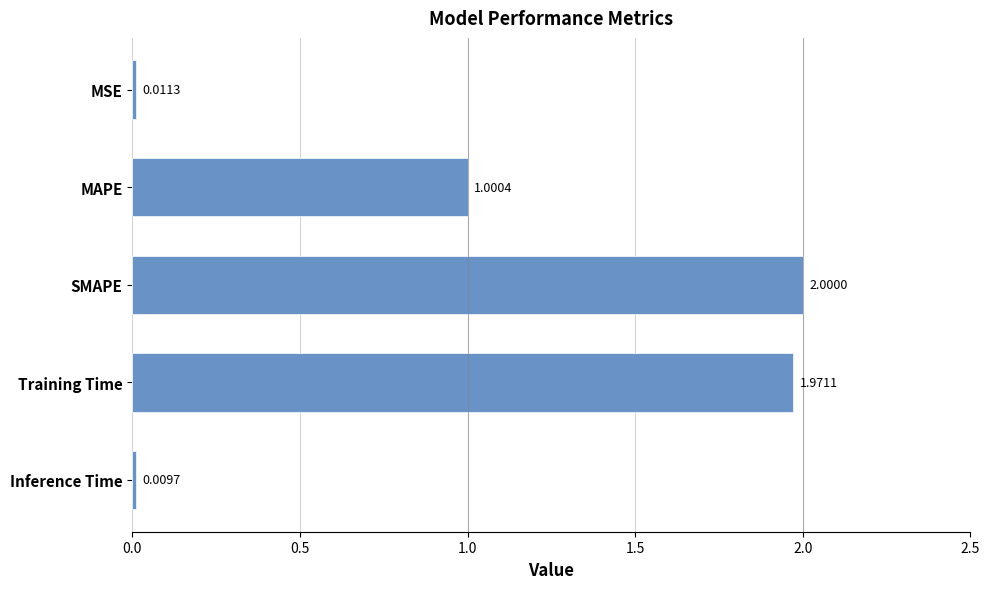

How many bars are there in total?

5